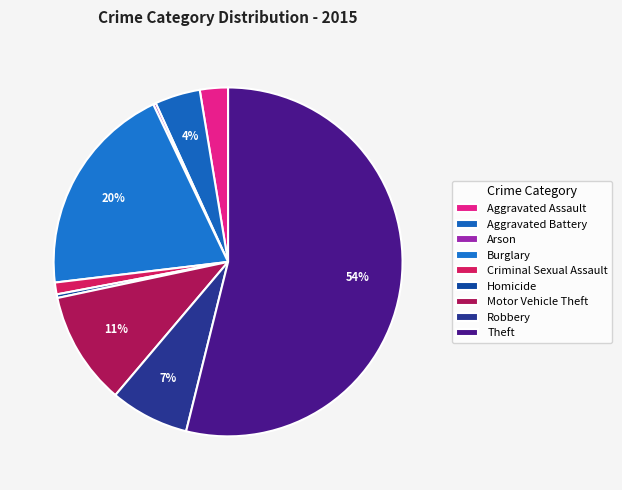

Is it true that Aggravated Assault is 1% of the pie?

False